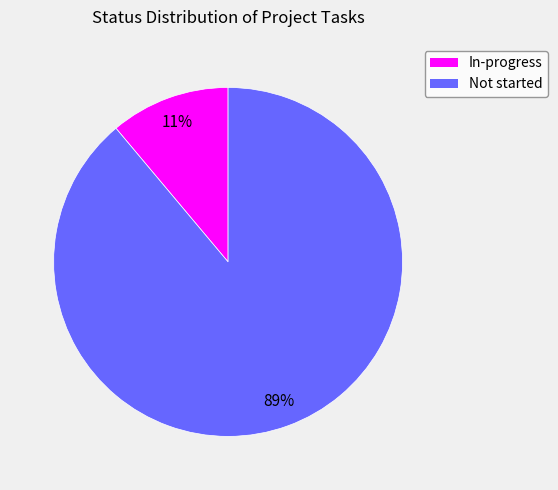

What percentage is the In-progress slice, to the nearest percent?

11%